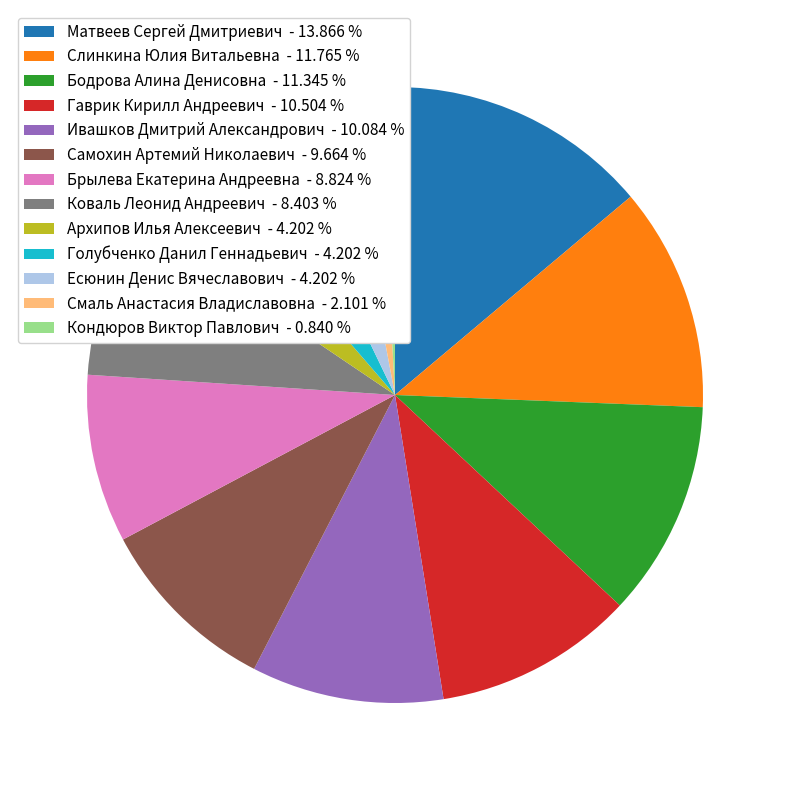

Is there any slice that represents more than half of the pie?

No